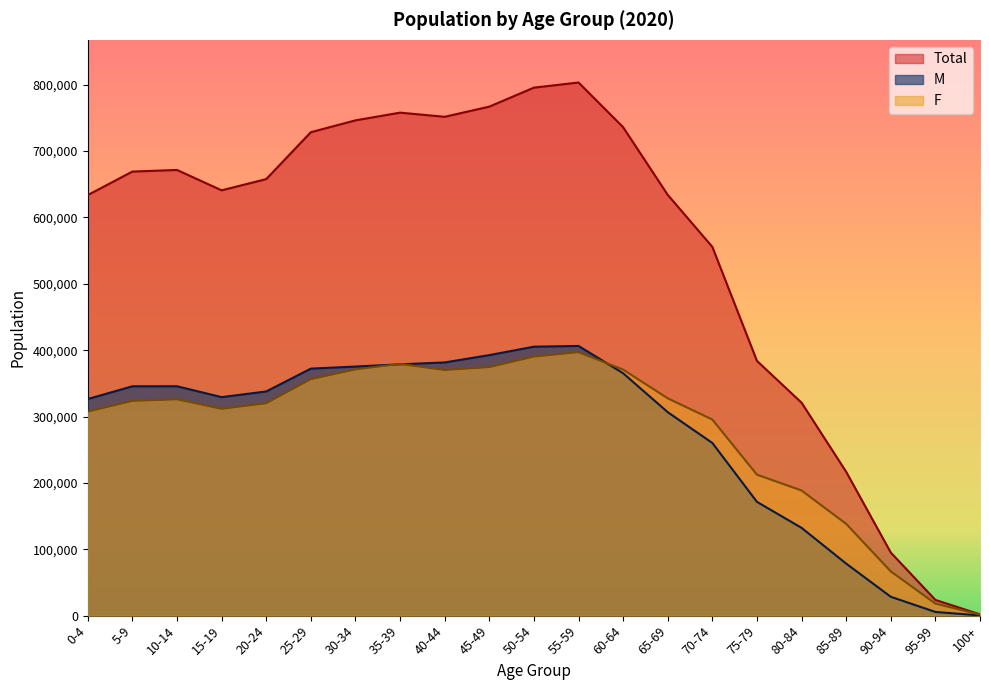

True or false: M and Total cross at least once.

False